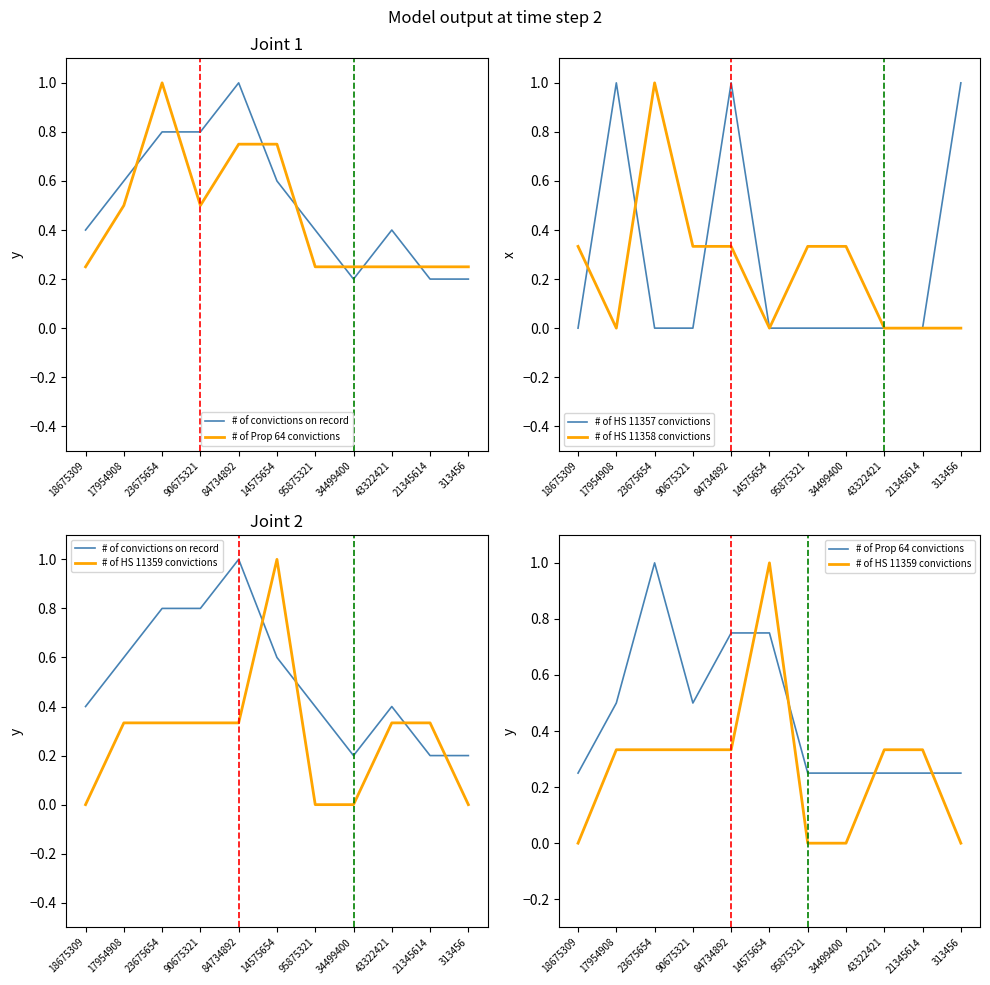

What is the approximate value of # of HS 11358 convictions at 84734892?

0.3